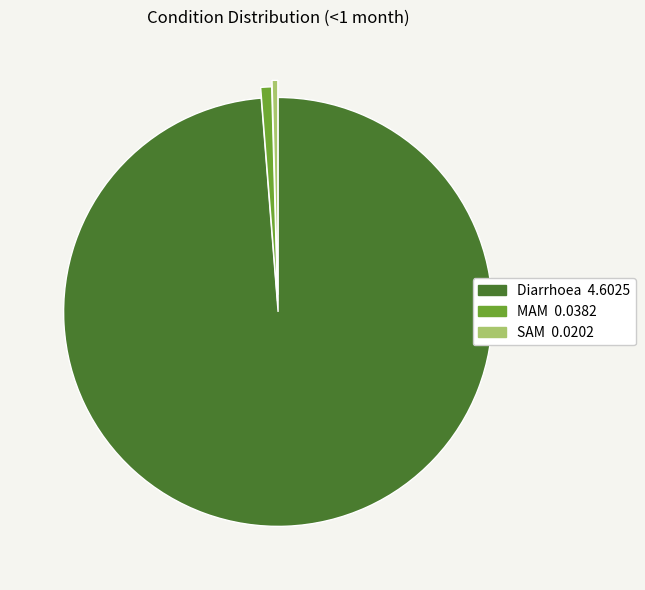

Which category has the biggest portion of the pie?

Diarrhoea